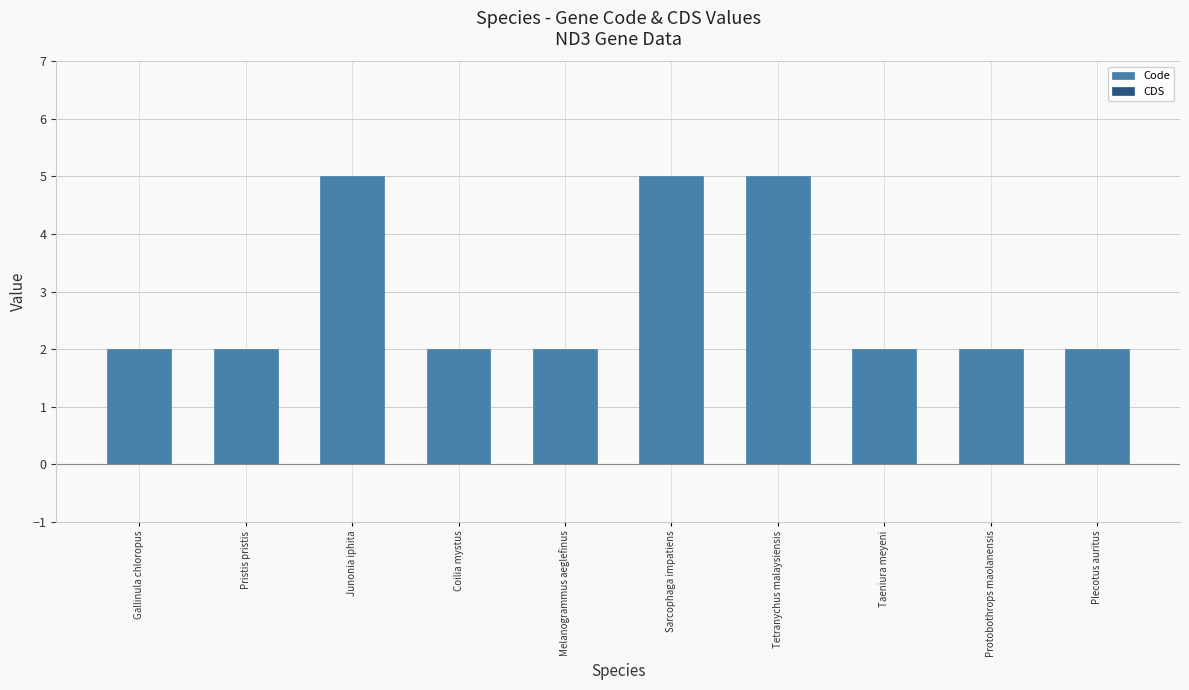

What is the difference between the maximum and minimum values?

3